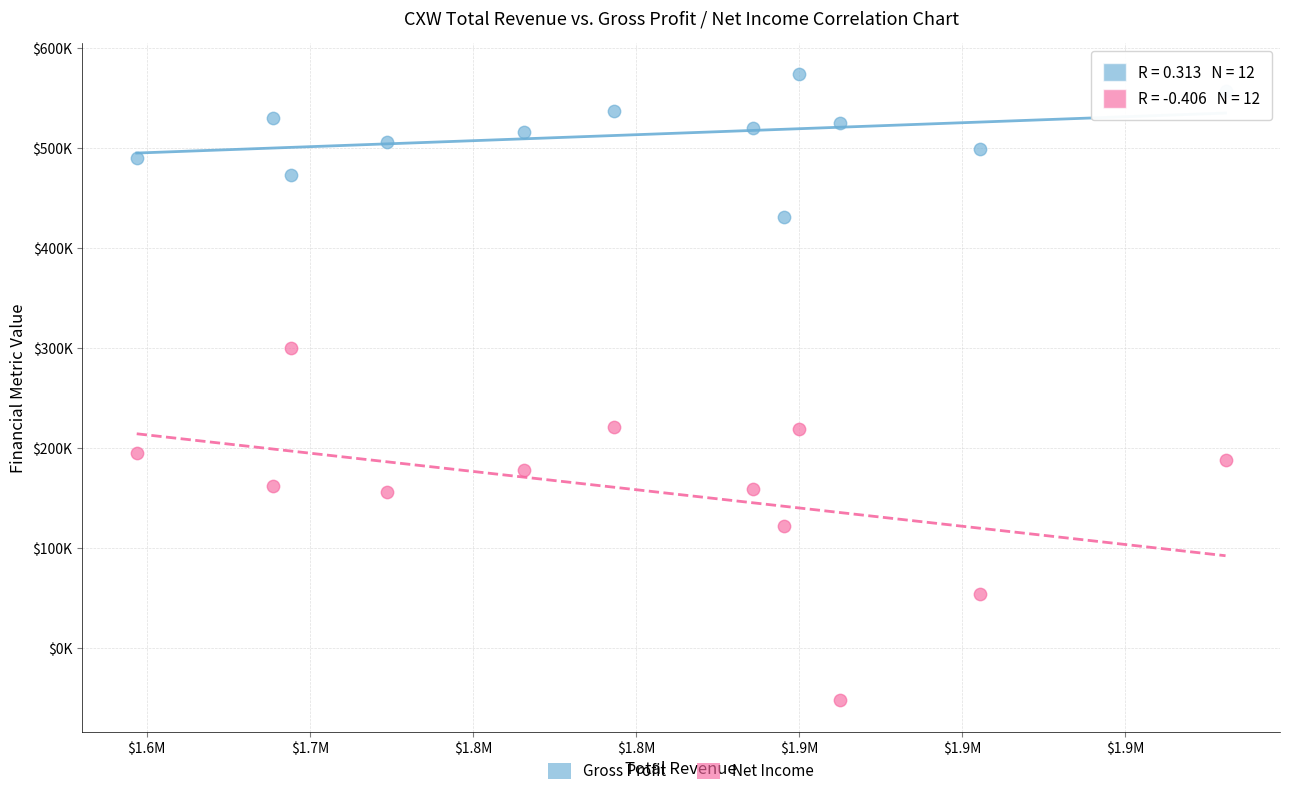

What are all the series names shown in the legend?

Gross Profit, Net Income